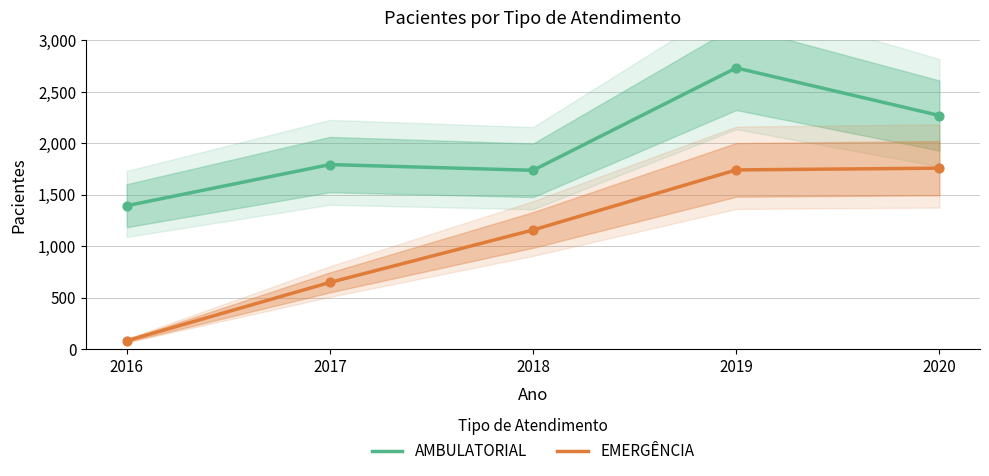

Which series has the largest total across all categories?

AMBULATORIAL